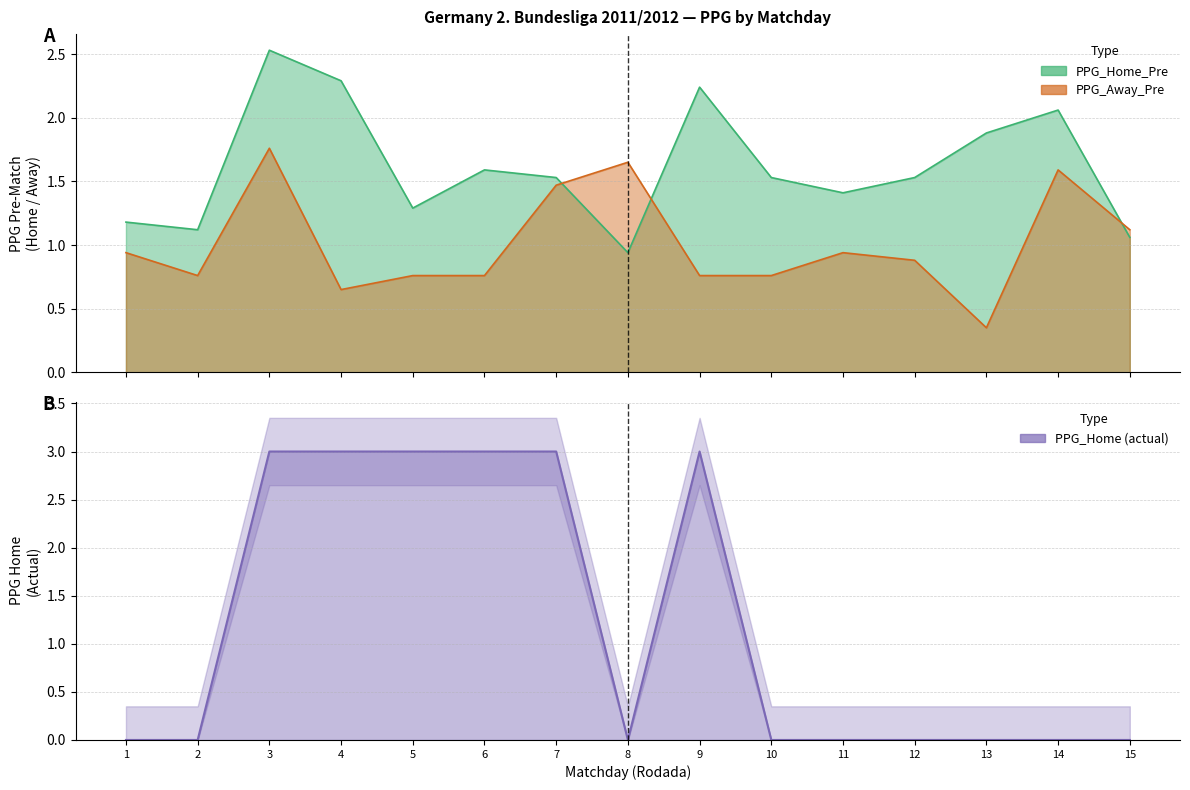

Between 6 and 3, which is larger?

3